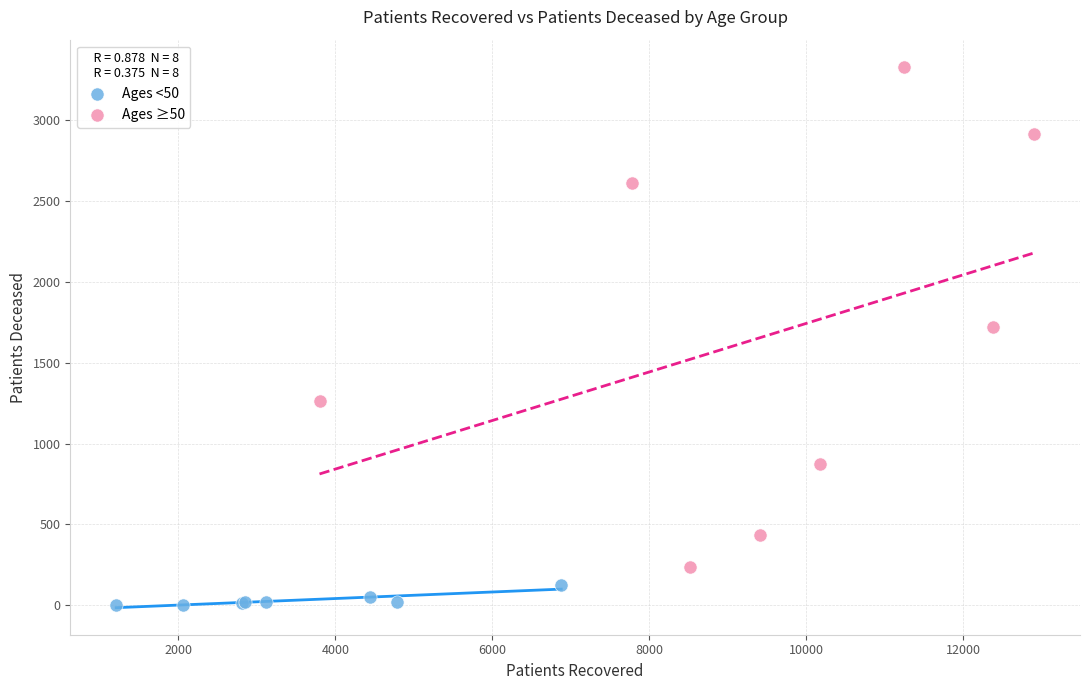

Which series contains the highest Y value?

Ages ≥50